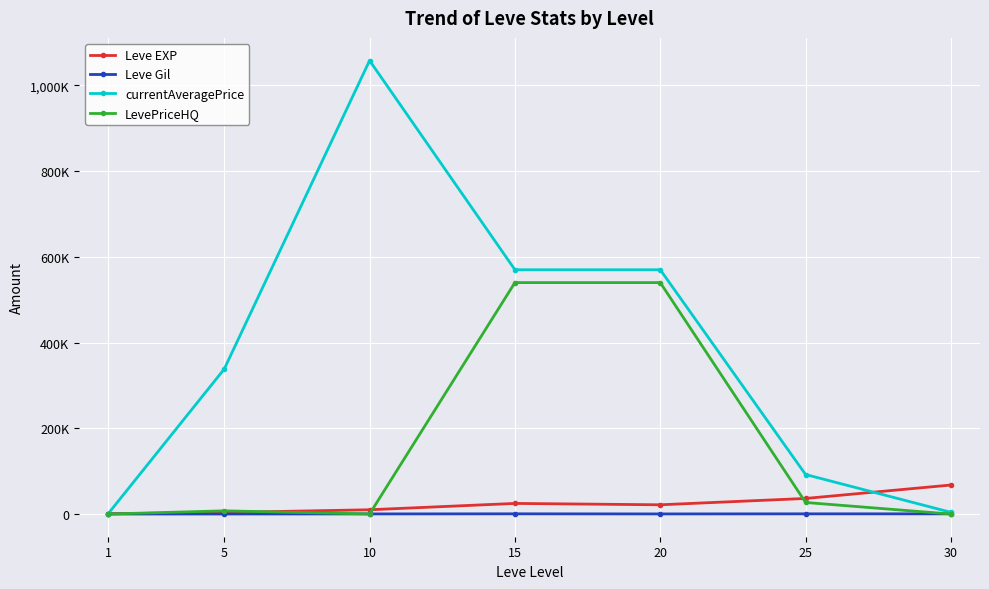

What is the maximum value for Leve Gil?

529.0